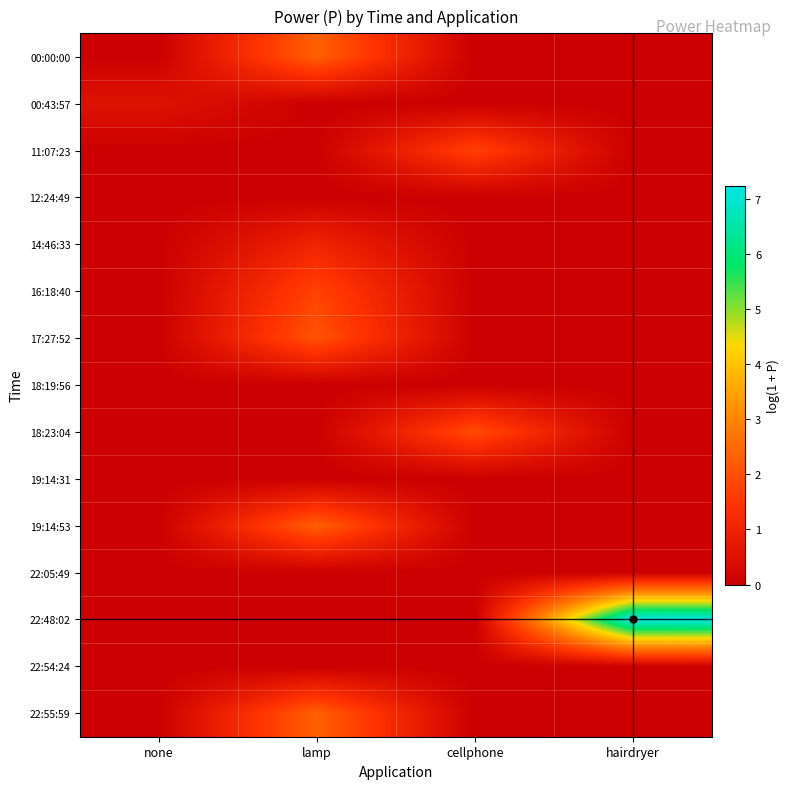

Count the number of data series in this chart.

15